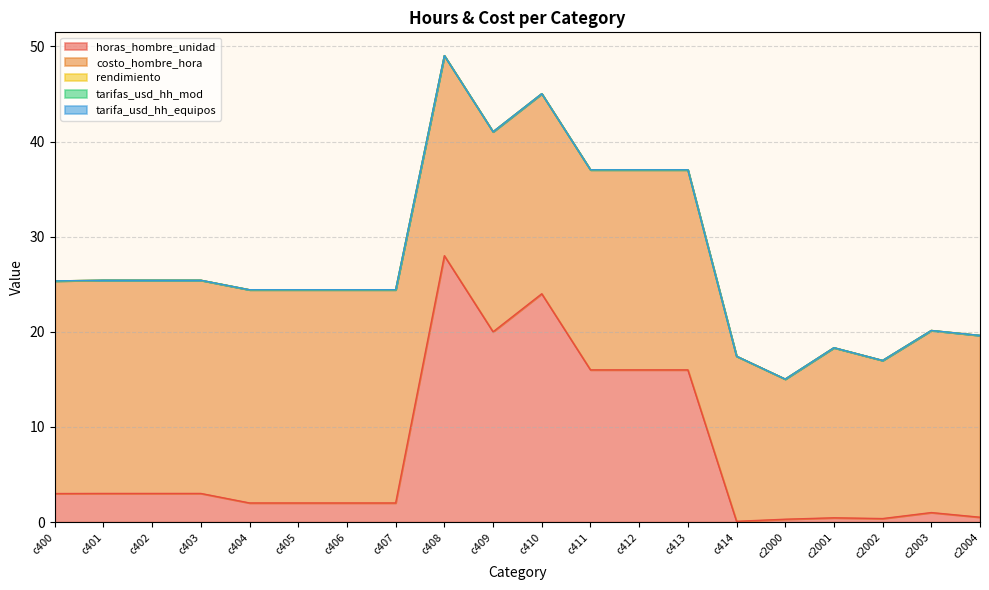

The costo_hombre_hora series shows 22.4 at c407. True or false?

True